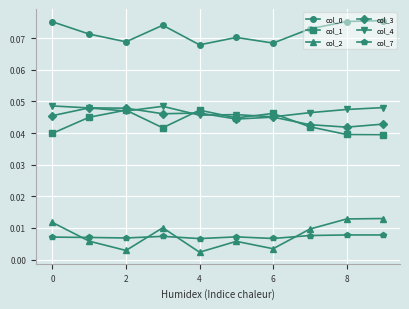

Count the col_2 values in the range 0 to 1.

10